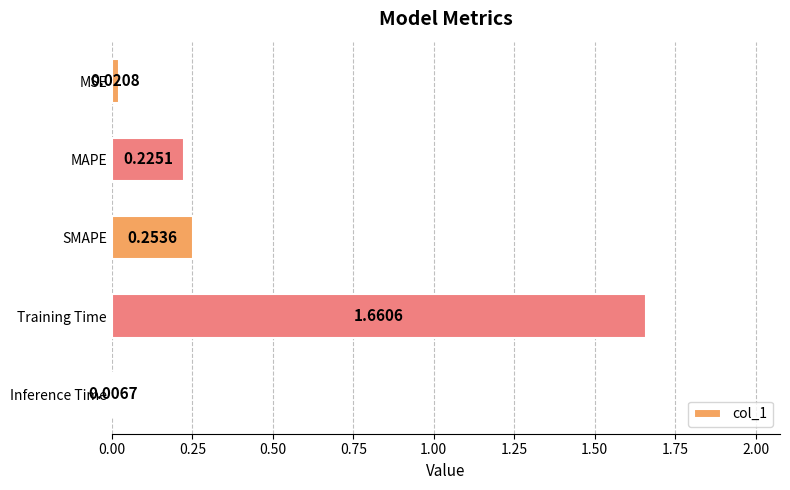

What is the average value?

0.4